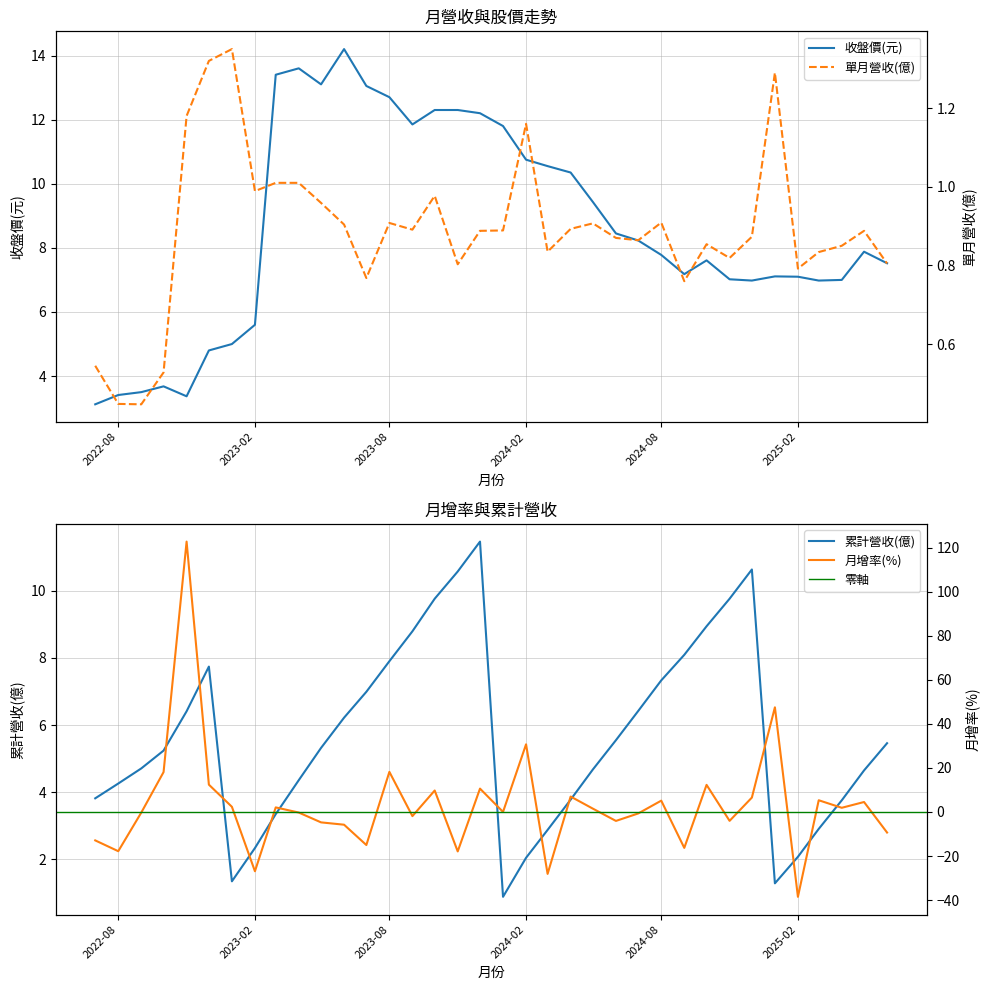

At which category does 月增率(%) reach its first local peak?

2022-11